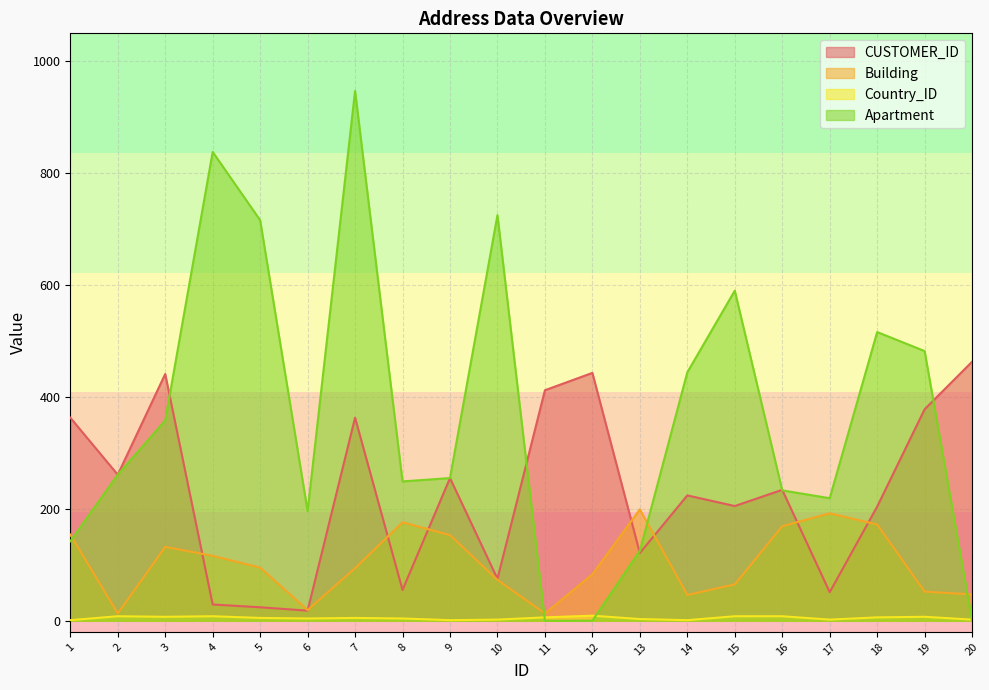

Read the CUSTOMER_ID value at 10.

75